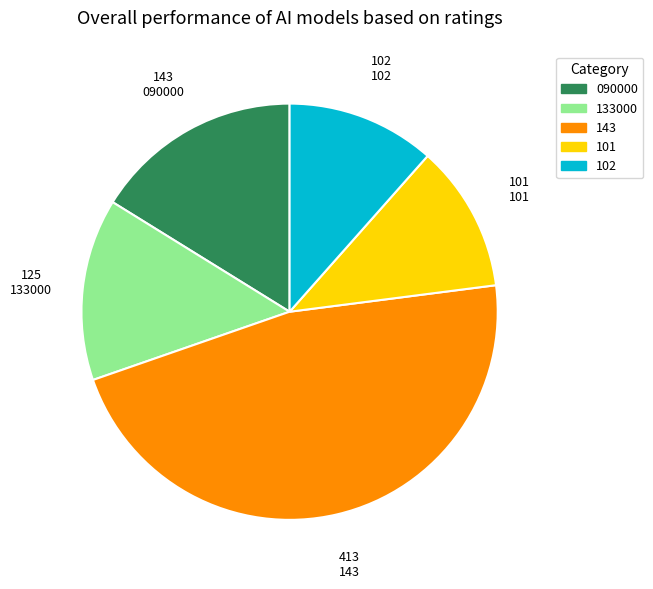

Does 143 account for over 50% of the chart?

No